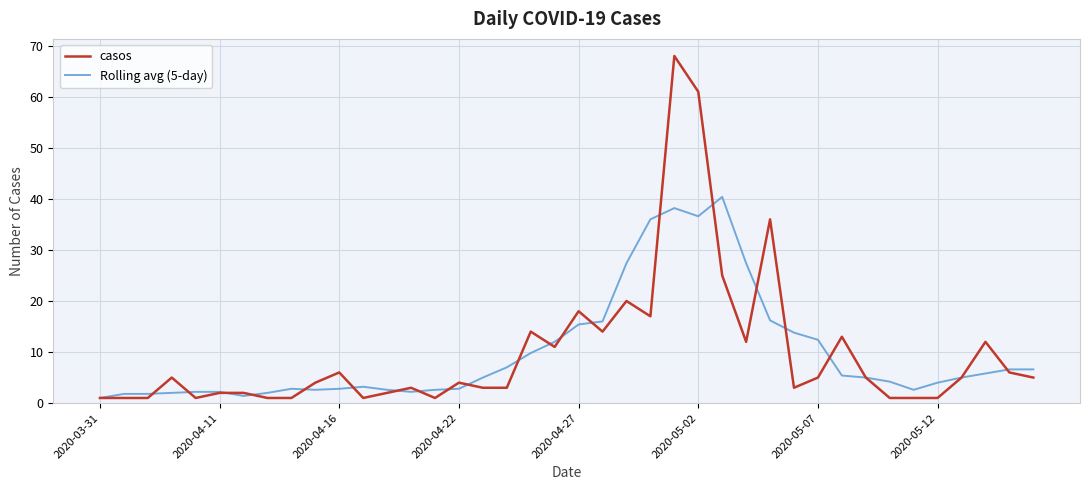

Which series has the widest spread of values?

casos